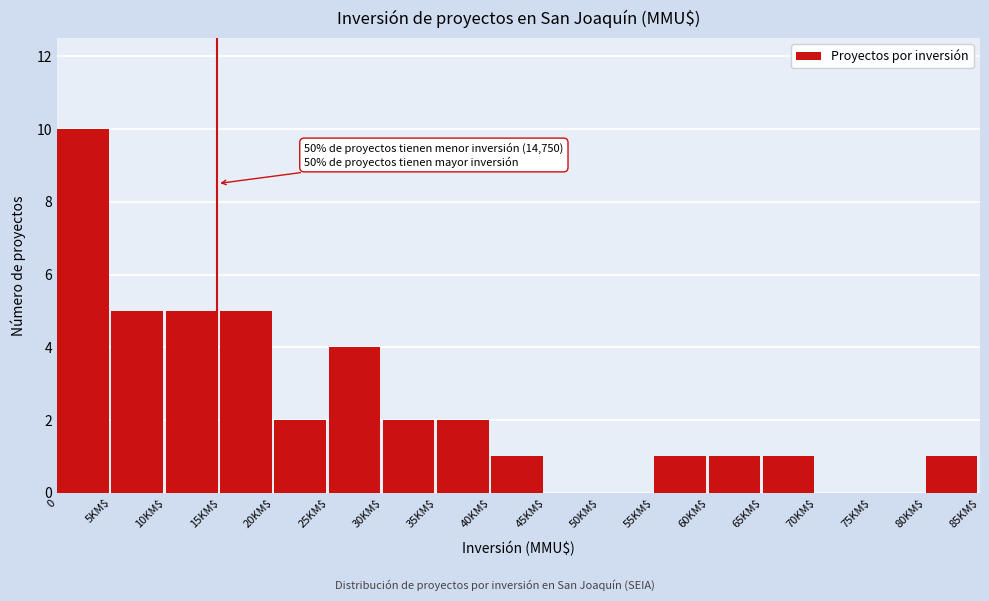

The value at 30KM$ is 2. True or false?

True